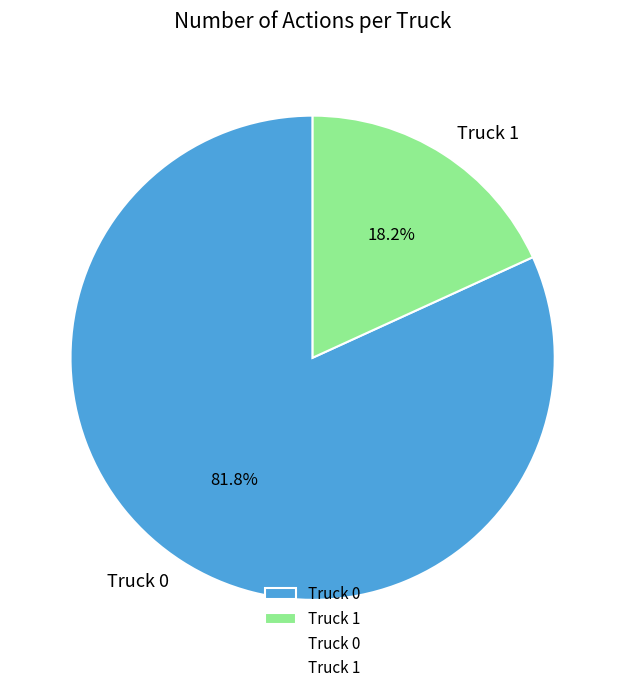

Which slice is the smallest?

Truck 1